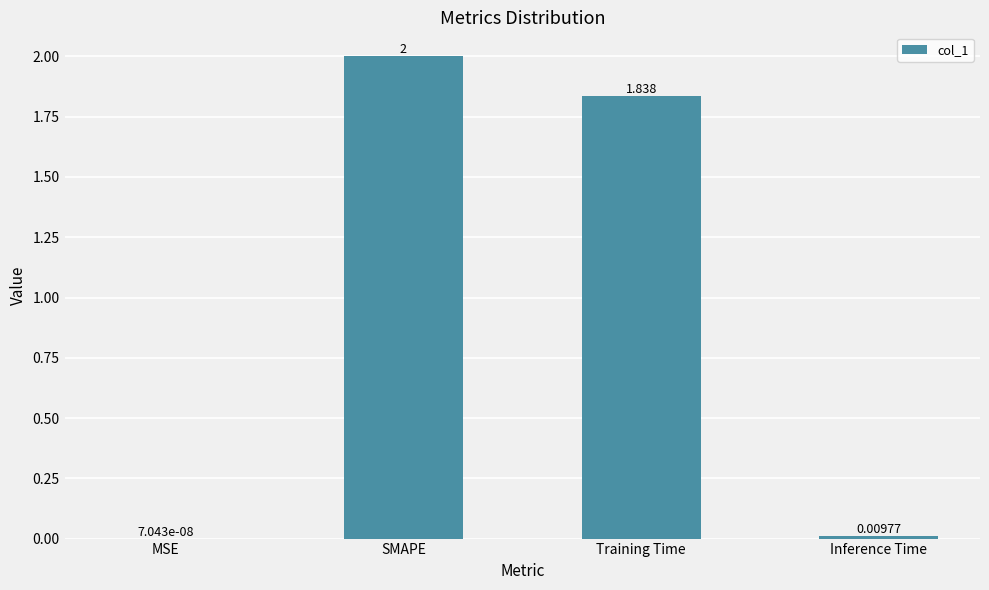

Where is the data nearest to the value 1?

Training Time